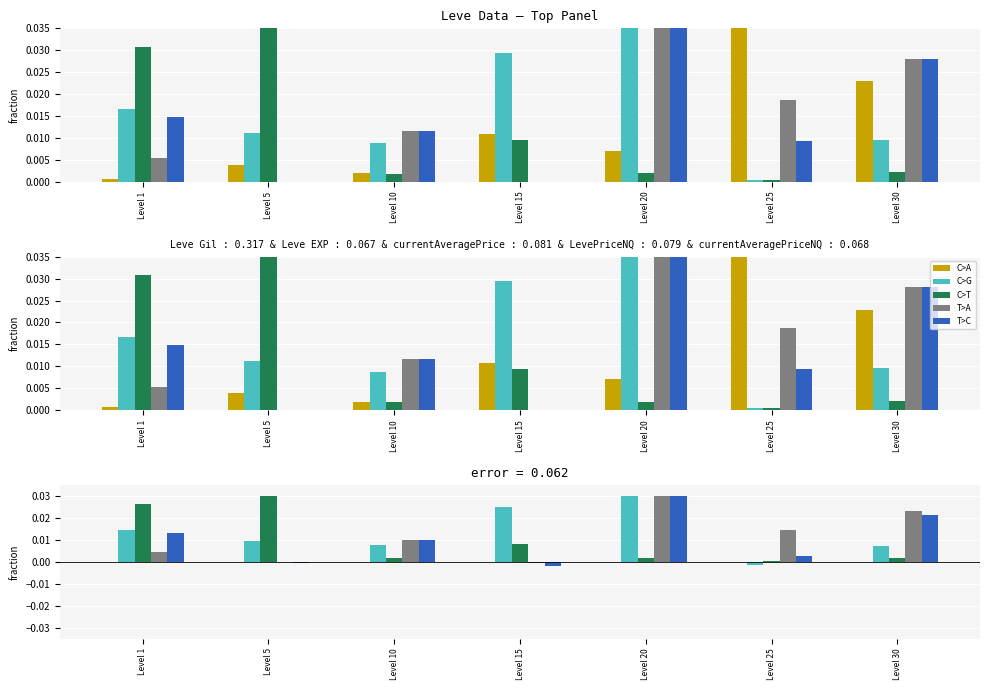

At which category is the sum across all series the highest?

Level 20